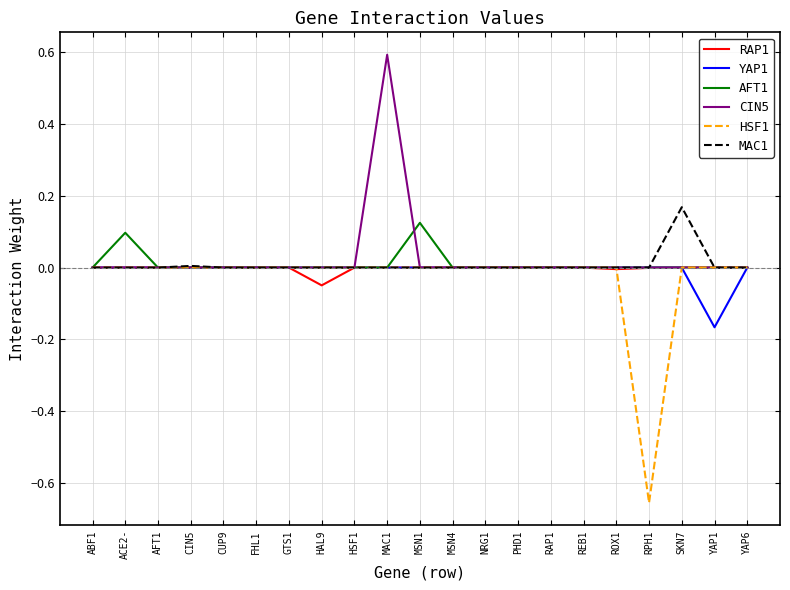

At which category is the sum across all series the highest?

MAC1